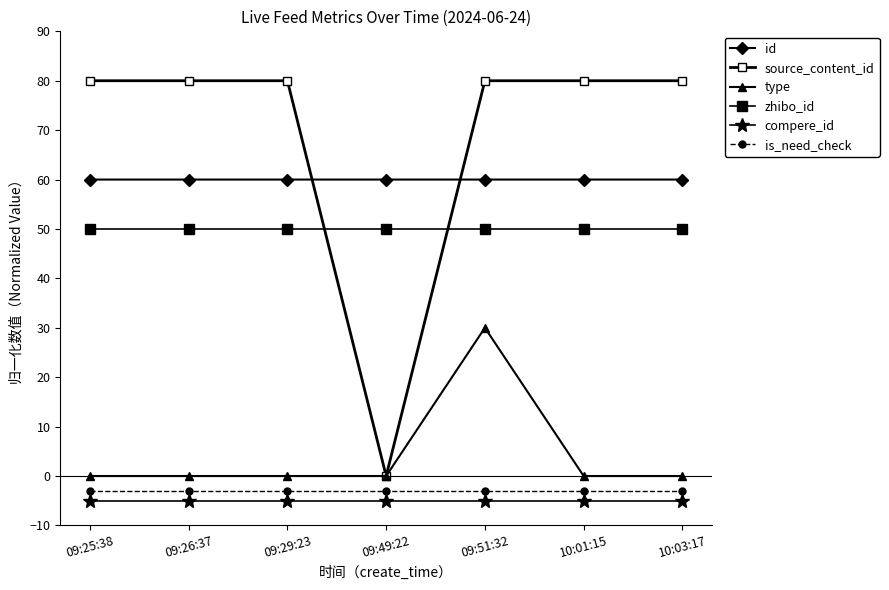

Reading left to right, what are all the values shown in this chart?

id: 09:25:38=60.0	09:26:37=60.0	09:29:23=60.0	09:49:22=60.0	09:51:32=60.0	10:01:15=60.0	10:03:17=60.0
source_content_id: 09:25:38=80.0	09:26:37=80.0	09:29:23=80.0	09:49:22=0.0	09:51:32=80.0	10:01:15=80.0	10:03:17=80.0
type: 09:25:38=0.0	09:26:37=0.0	09:29:23=0.0	09:49:22=0.0	09:51:32=30.0	10:01:15=0.0	10:03:17=0.0
zhibo_id: 09:25:38=50.0	09:26:37=50.0	09:29:23=50.0	09:49:22=50.0	09:51:32=50.0	10:01:15=50.0	10:03:17=50.0
compere_id: 09:25:38=-5.0	09:26:37=-5.0	09:29:23=-5.0	09:49:22=-5.0	09:51:32=-5.0	10:01:15=-5.0	10:03:17=-5.0
is_need_check: 09:25:38=-3.0	09:26:37=-3.0	09:29:23=-3.0	09:49:22=-3.0	09:51:32=-3.0	10:01:15=-3.0	10:03:17=-3.0